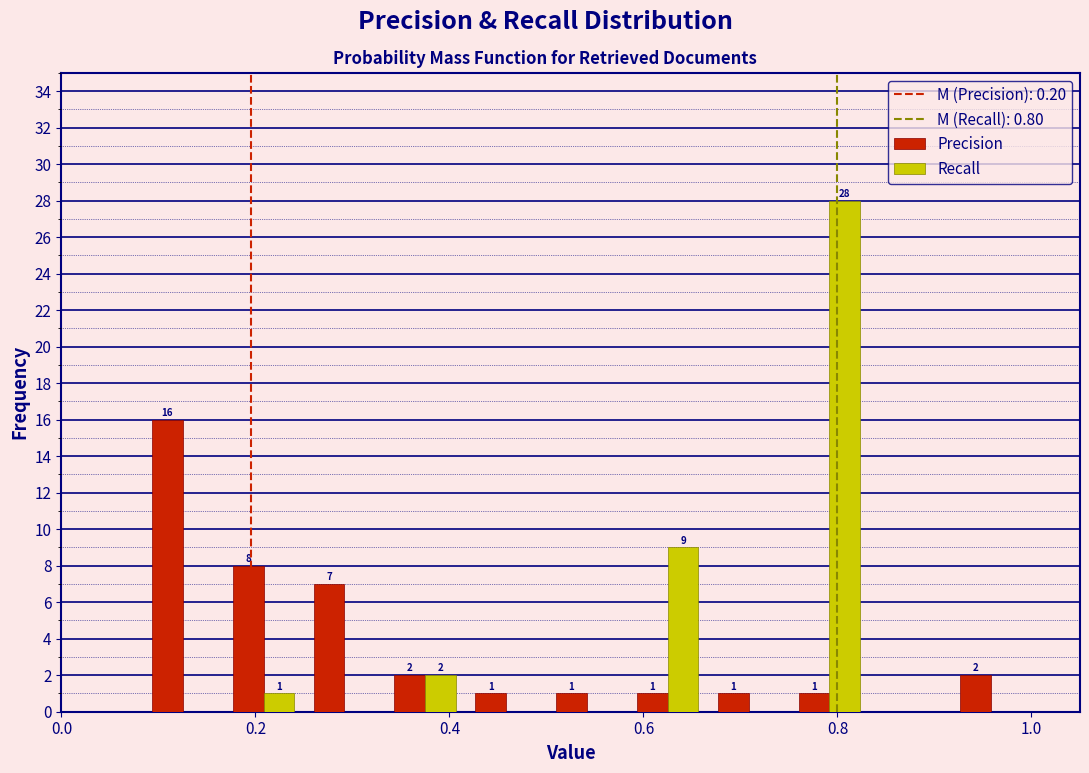

In the Recall series, which range on the x-axis has the tallest bar?

0.76 to 0.84